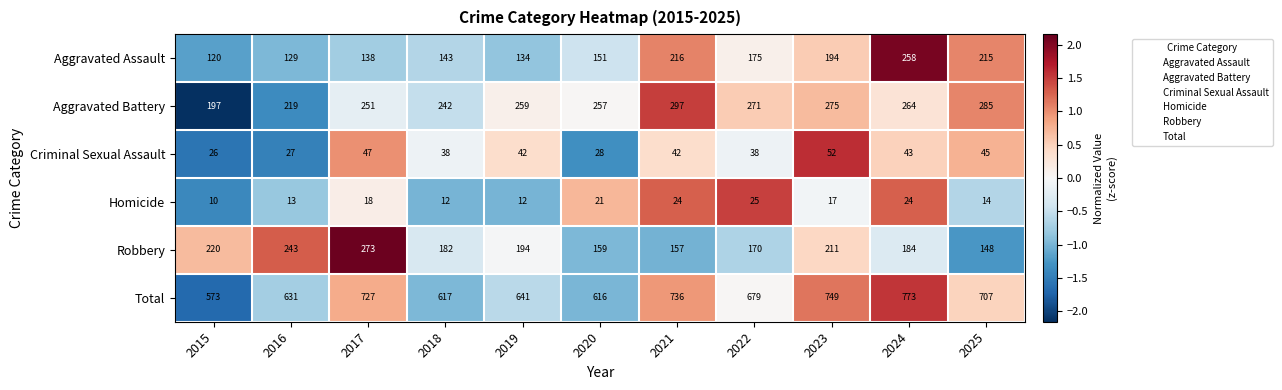

Count the number of categories in the chart.

11